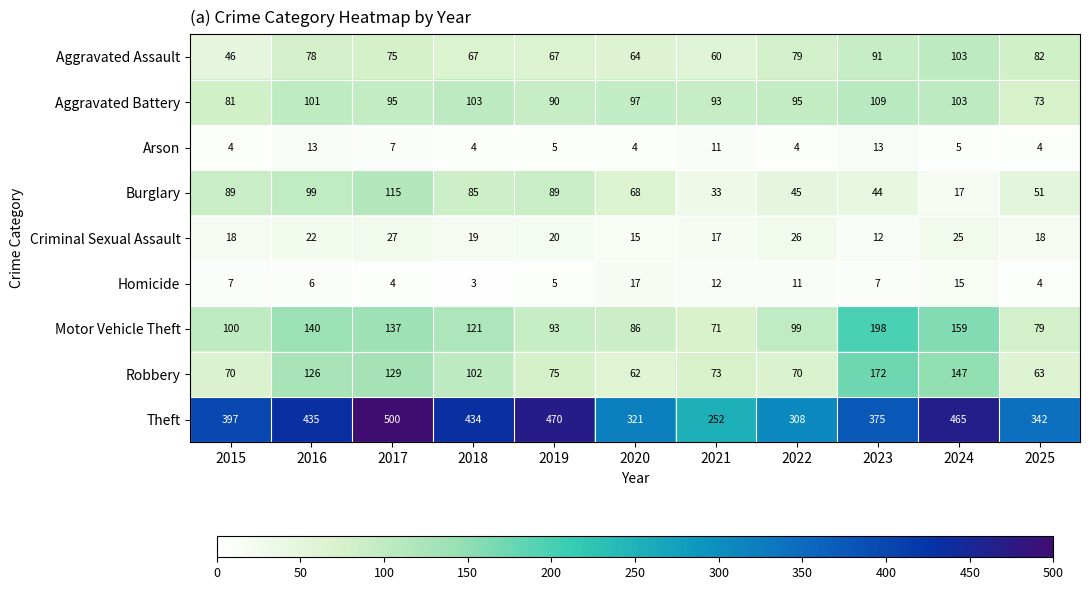

How many Arson values are between 4 and 11?

9